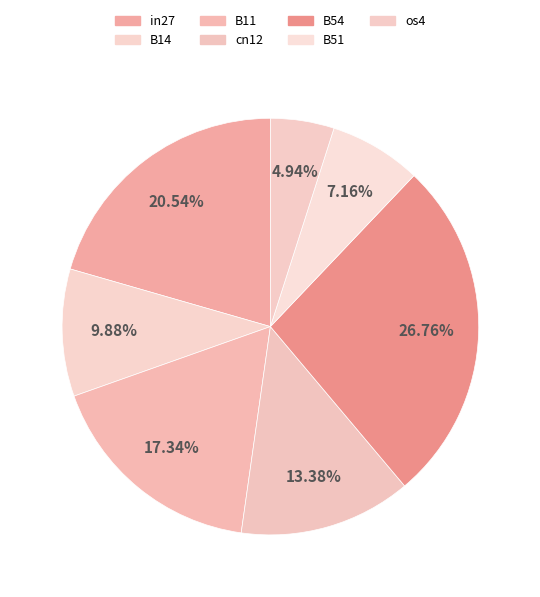

How many segments does this pie chart have?

7